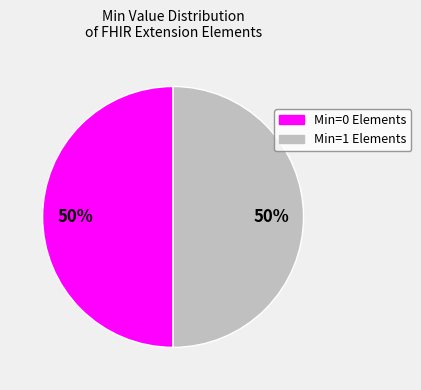

To the nearest percent, what is the average slice percentage?

50%